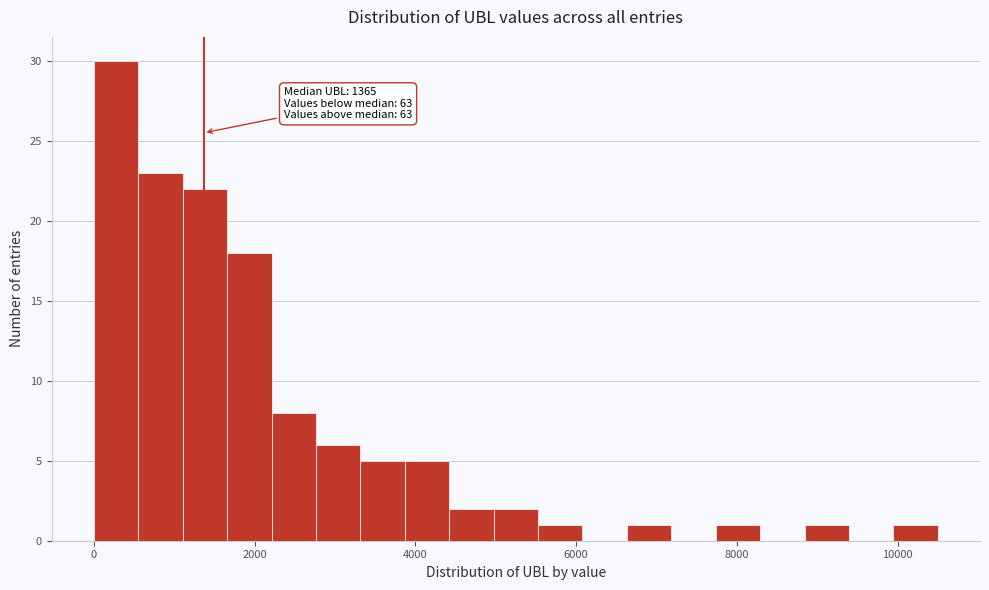

Read against the x-axis, roughly where is the centre of the tallest bar?

200